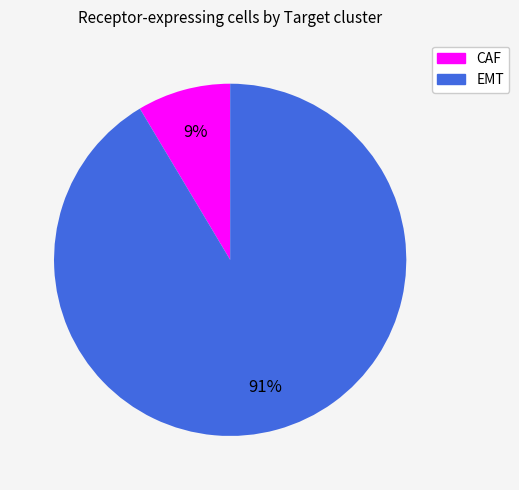

To the nearest percent, what is the combined percentage of EMT and CAF?

100%